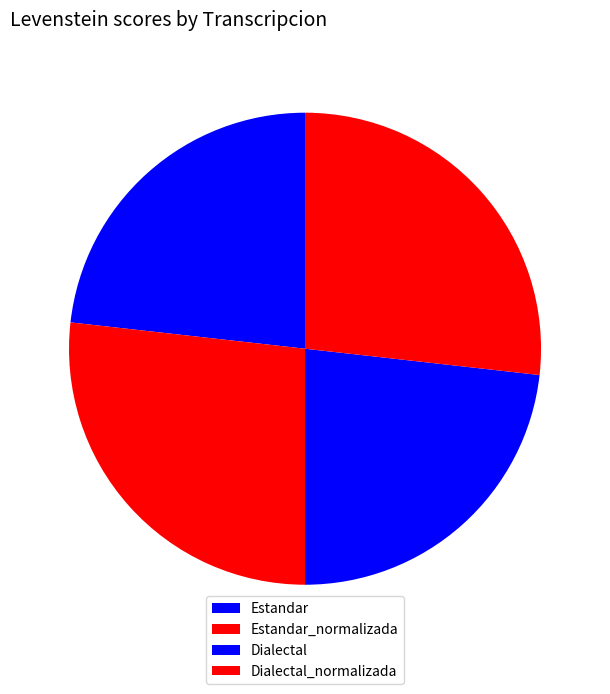

What is the change in value from Estandar to Dialectal_normalizada?

+10.2